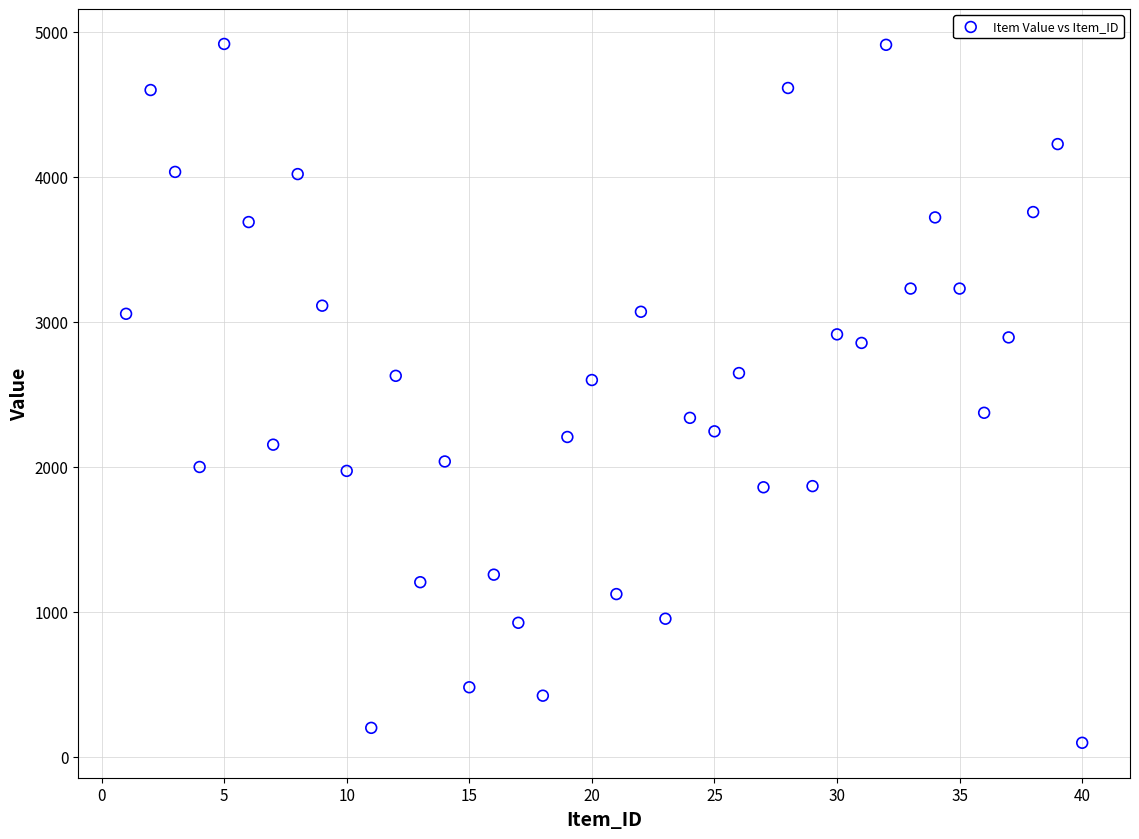

What is the range of Y values (max minus min)?

4822